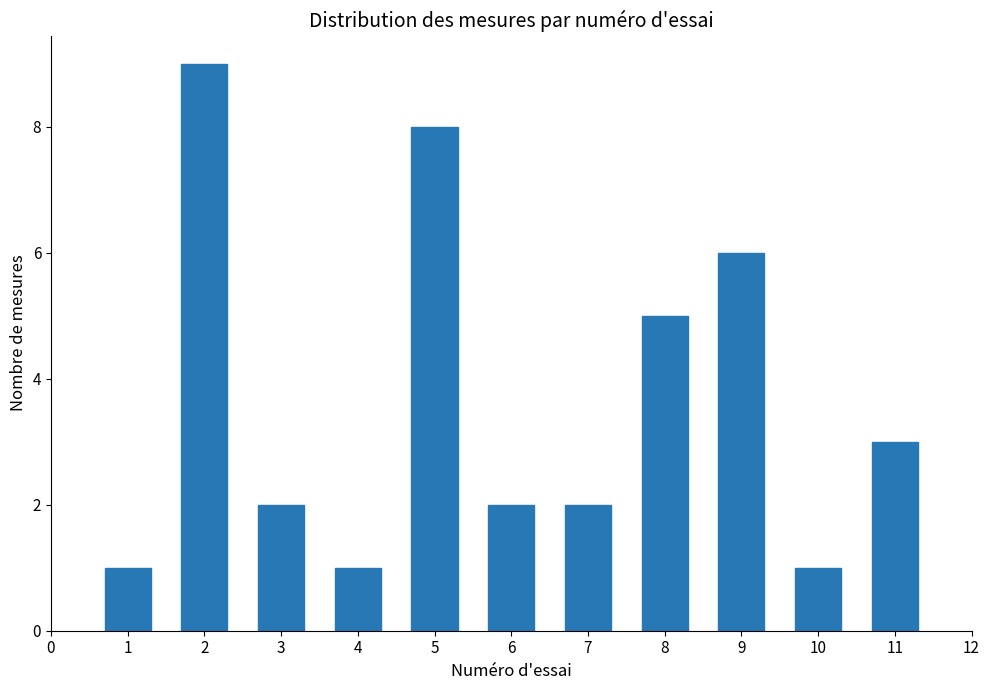

Reading left to right, transcribe all the data shown in this chart.

1=1	2=9	3=2	4=1	5=8	6=2	7=2	8=5	9=6	10=1	11=3